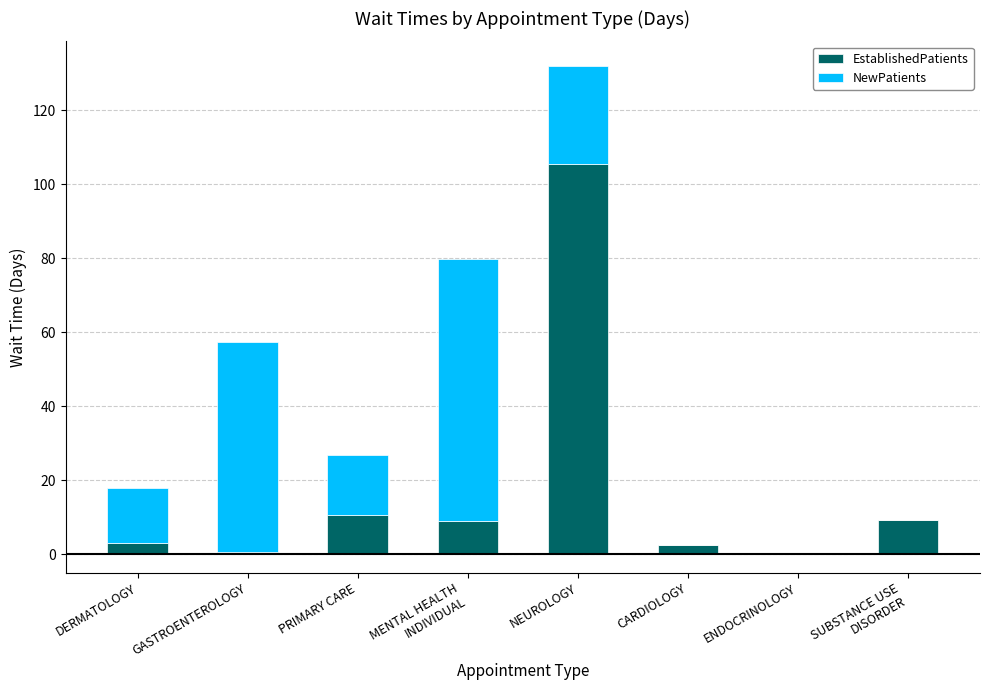

The EstablishedPatients series shows 51.2 at ENDOCRINOLOGY. True or false?

False